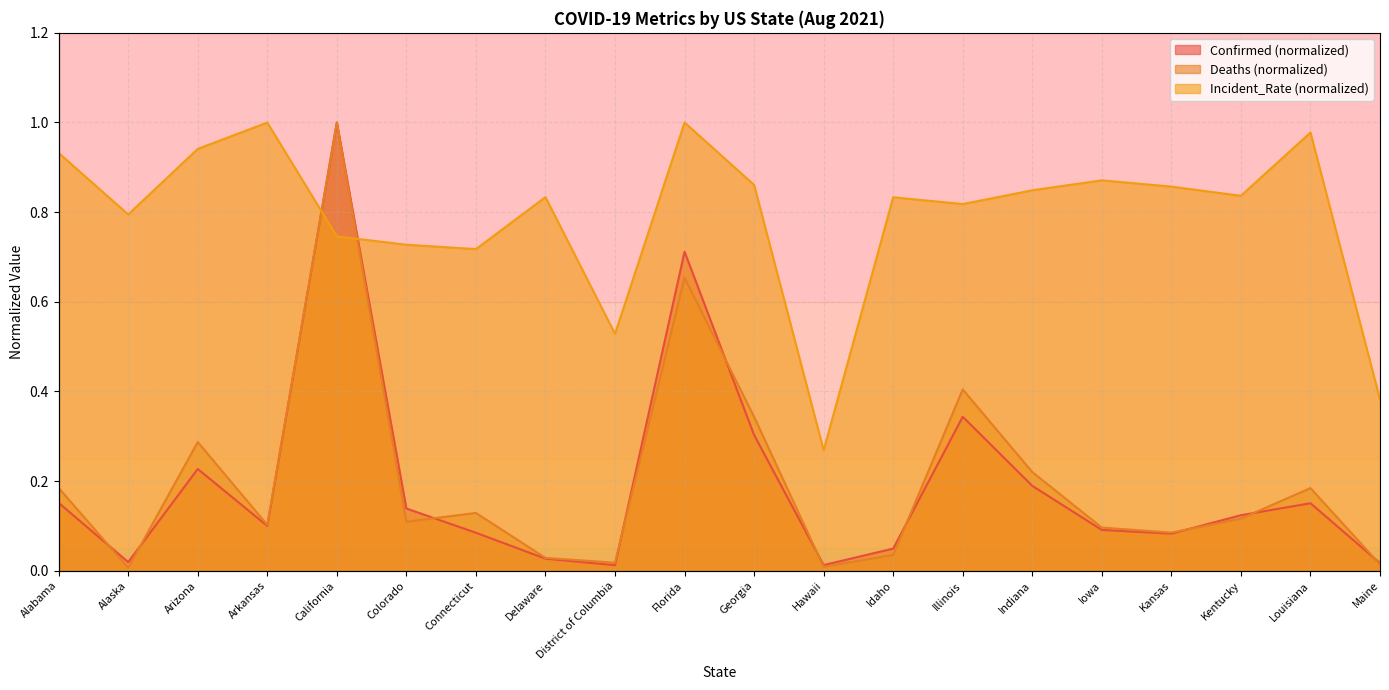

How many series are shown in this chart?

3